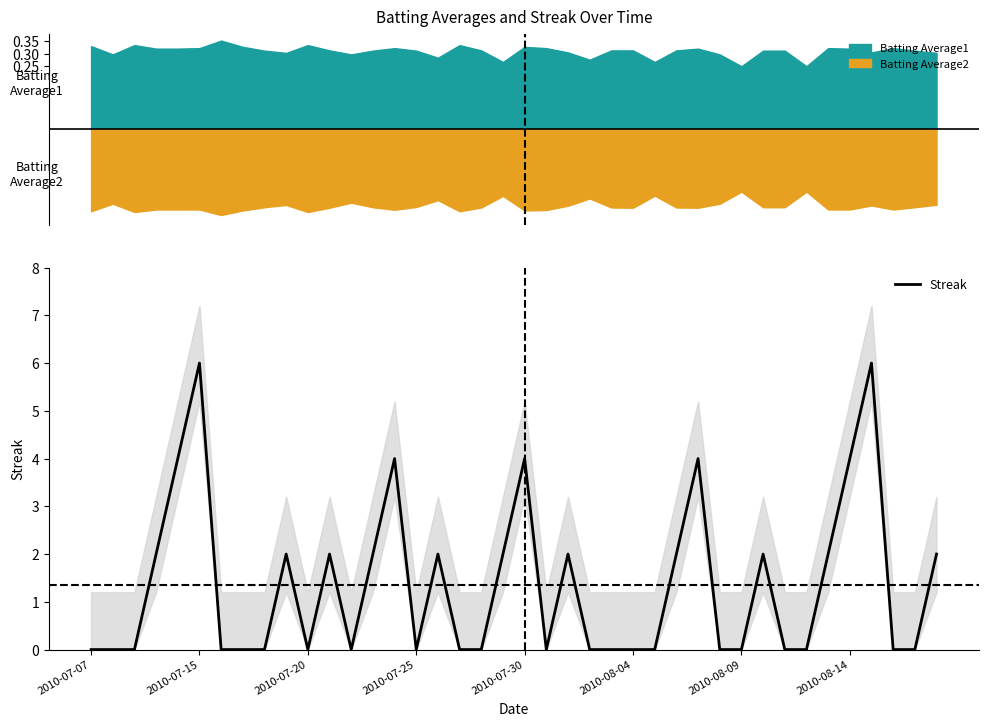

What is the greatest value displayed?

6